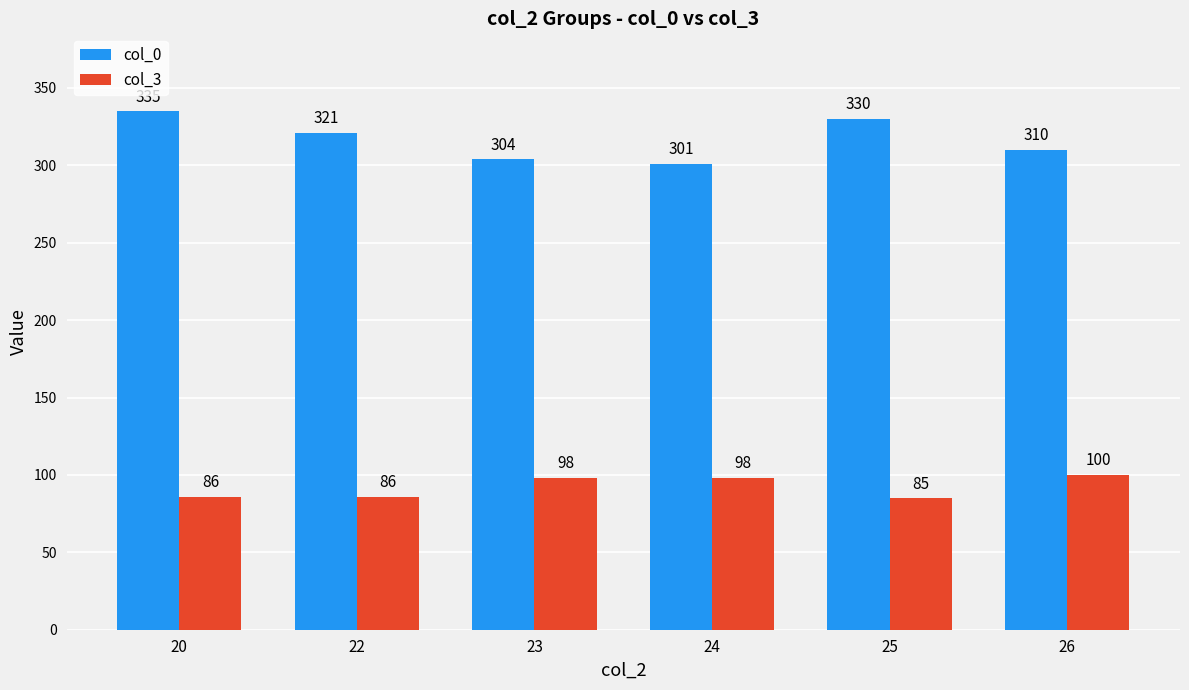

Is it true that col_3 equals 49 at 26?

False